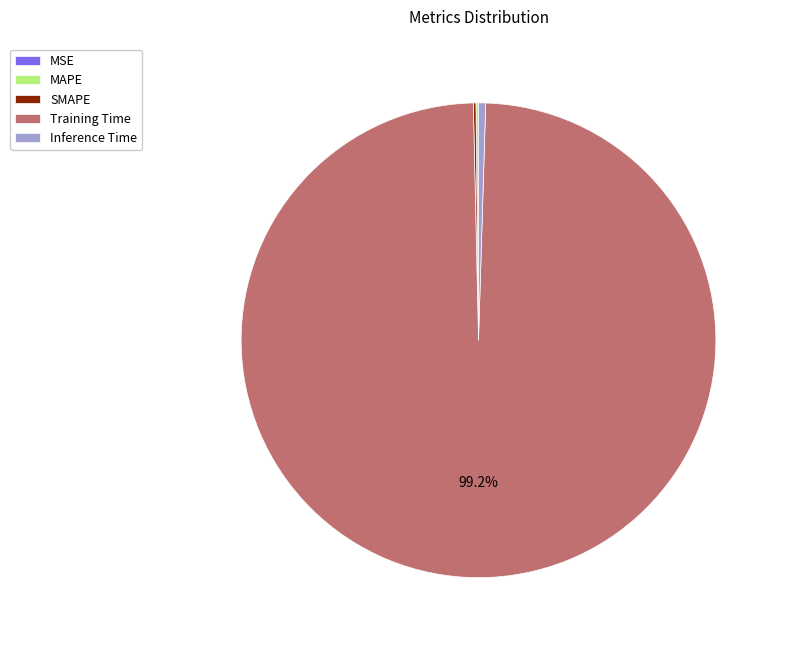

To the nearest percent, what is the average slice percentage?

20%